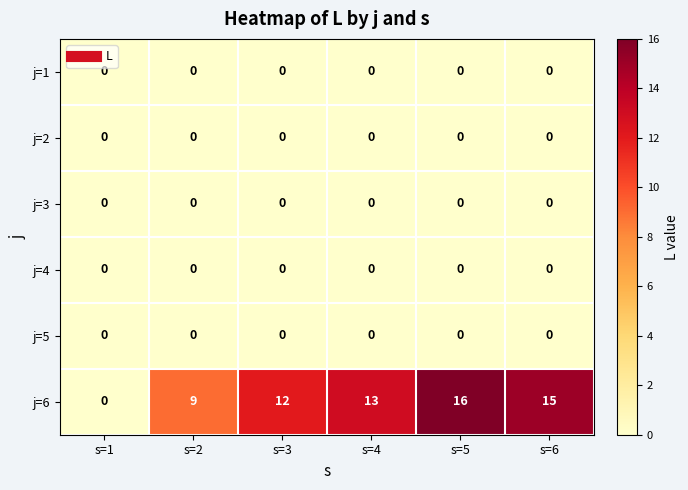

Which series has the largest range (max minus min)?

j=6